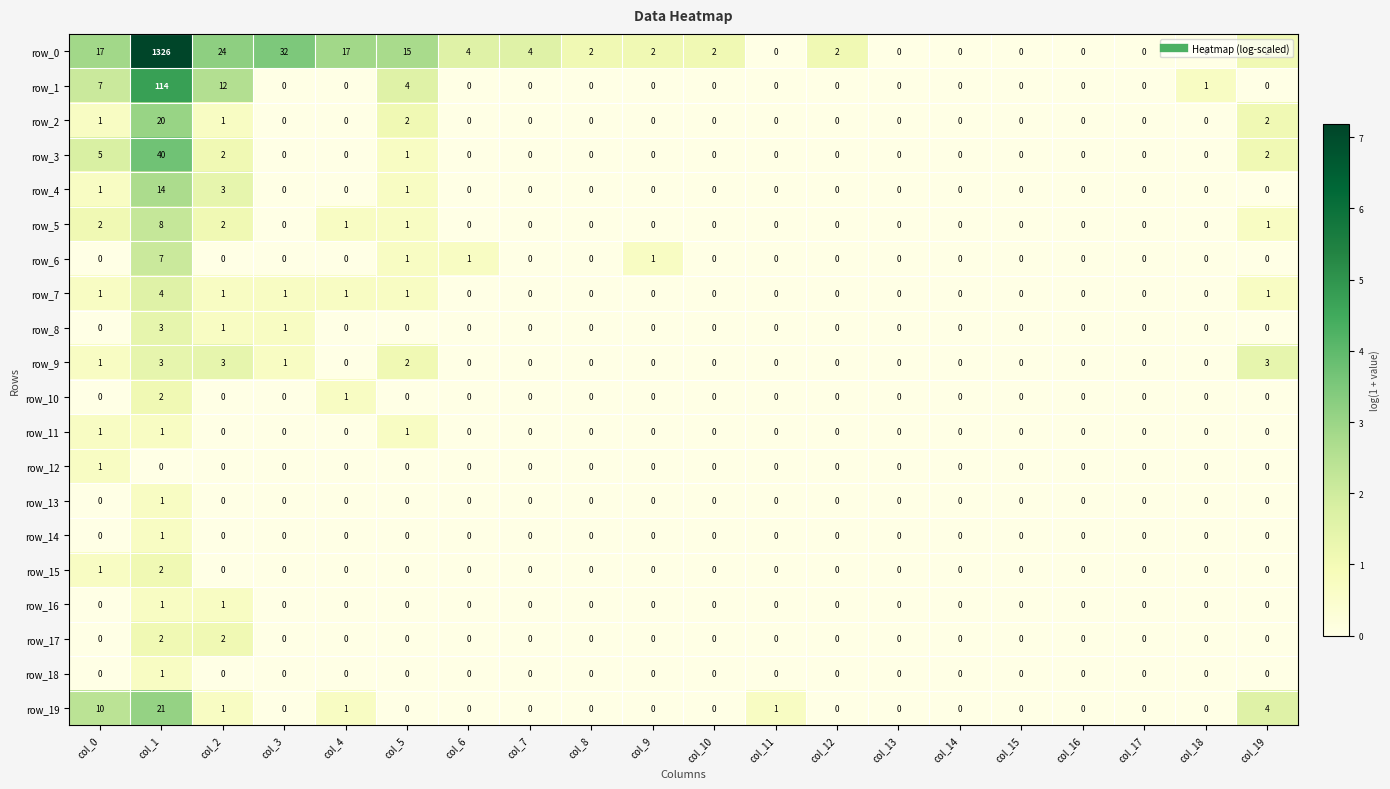

What is the average value of the row_9 series?

1